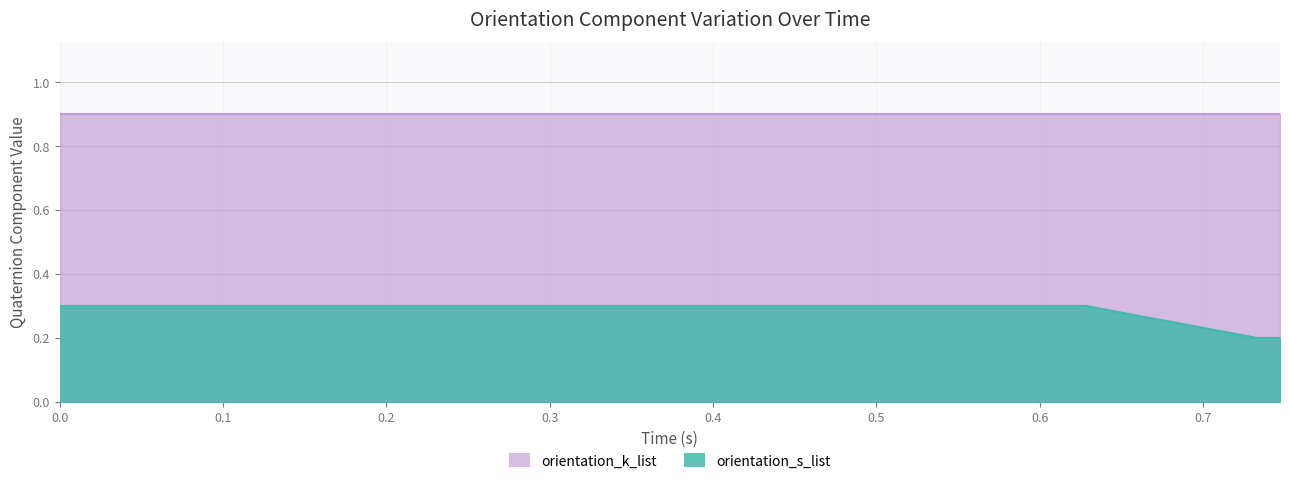

What is the difference between the maximum and minimum values?

0.1